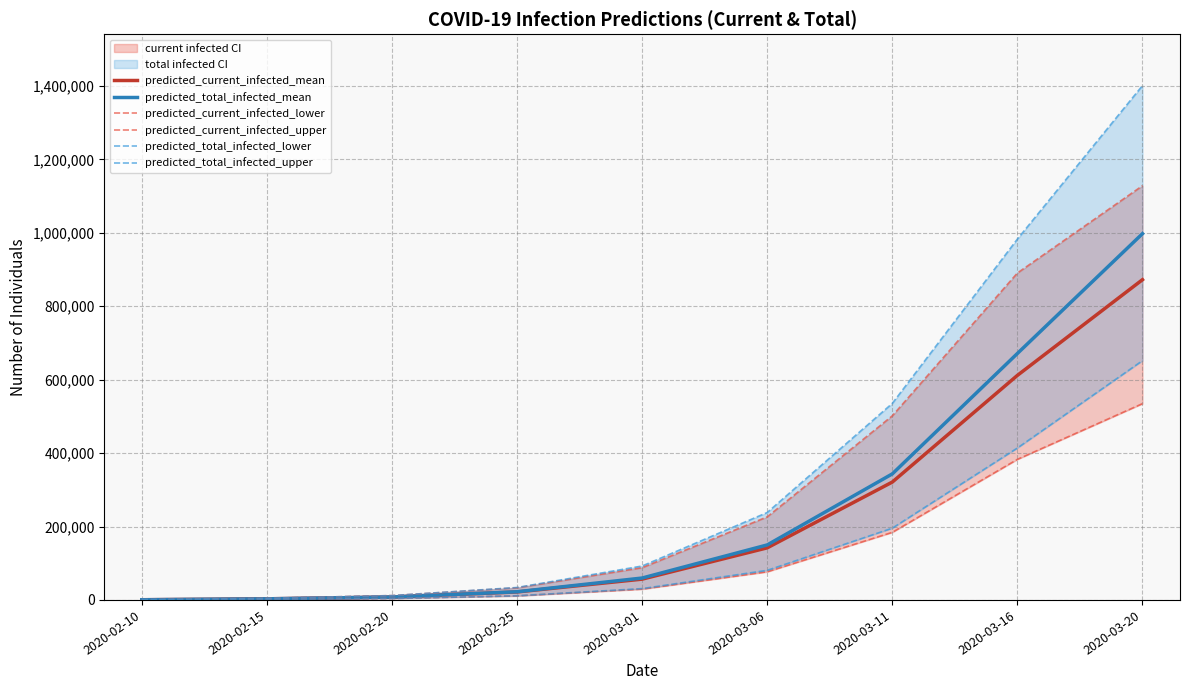

The value of predicted_current_infected_mean at 2020-02-15 is 5350. True or false?

False